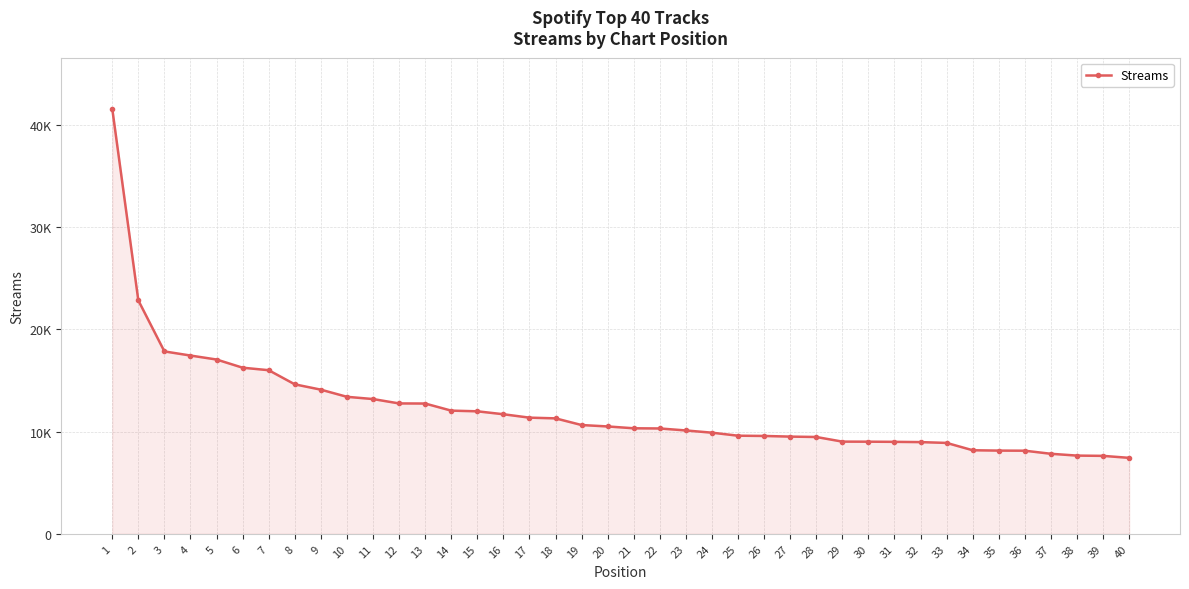

The value at 34 is 5496. True or false?

False